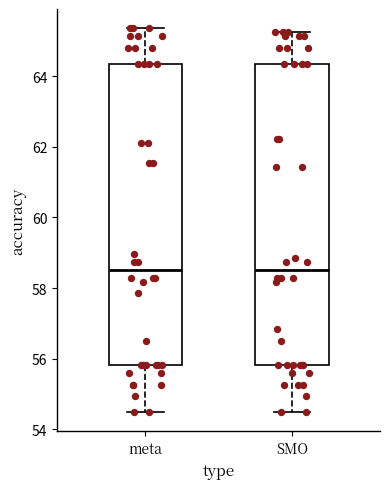

Reading left to right, read every box against the y-axis: the position of its median line, the range the box covers, and the ends of its whiskers. The values are not printed on the chart, so give them approximately, as read against the axis.

meta: median 58.6, box 55.8 to 64.4, whiskers 54.4 to 65.4
SMO: median 58.6, box 55.8 to 64.4, whiskers 54.4 to 65.2